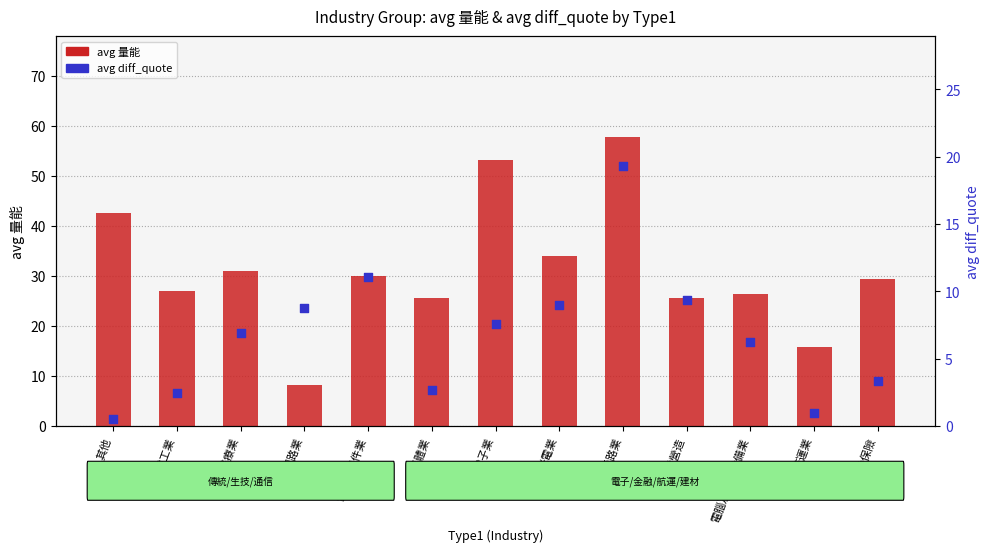

What are all the series names shown in the legend?

avg 量能, avg diff_quote